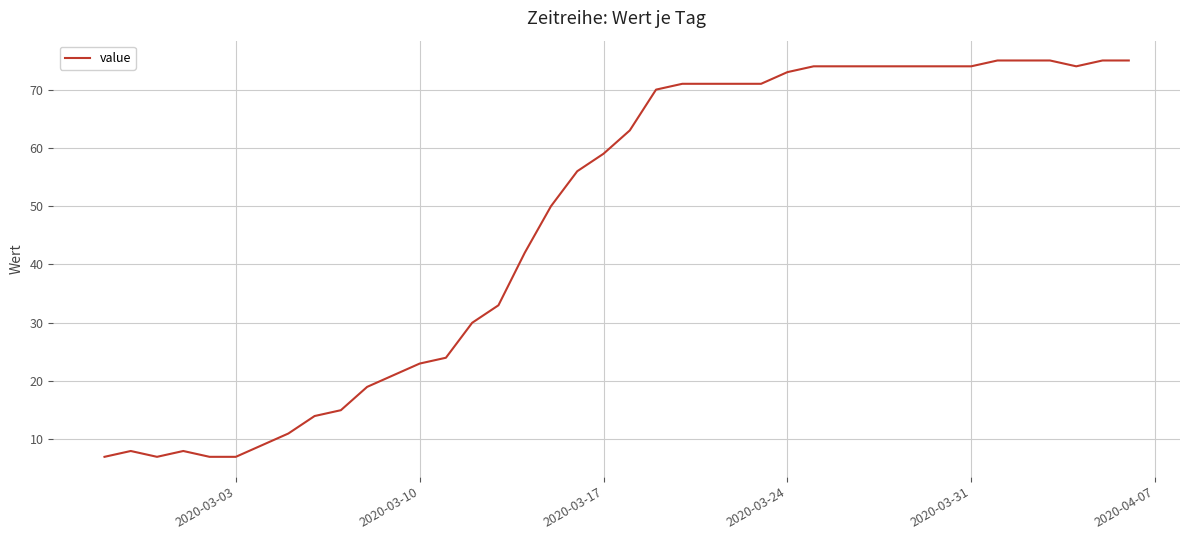

What is the difference between the maximum and minimum values?

68